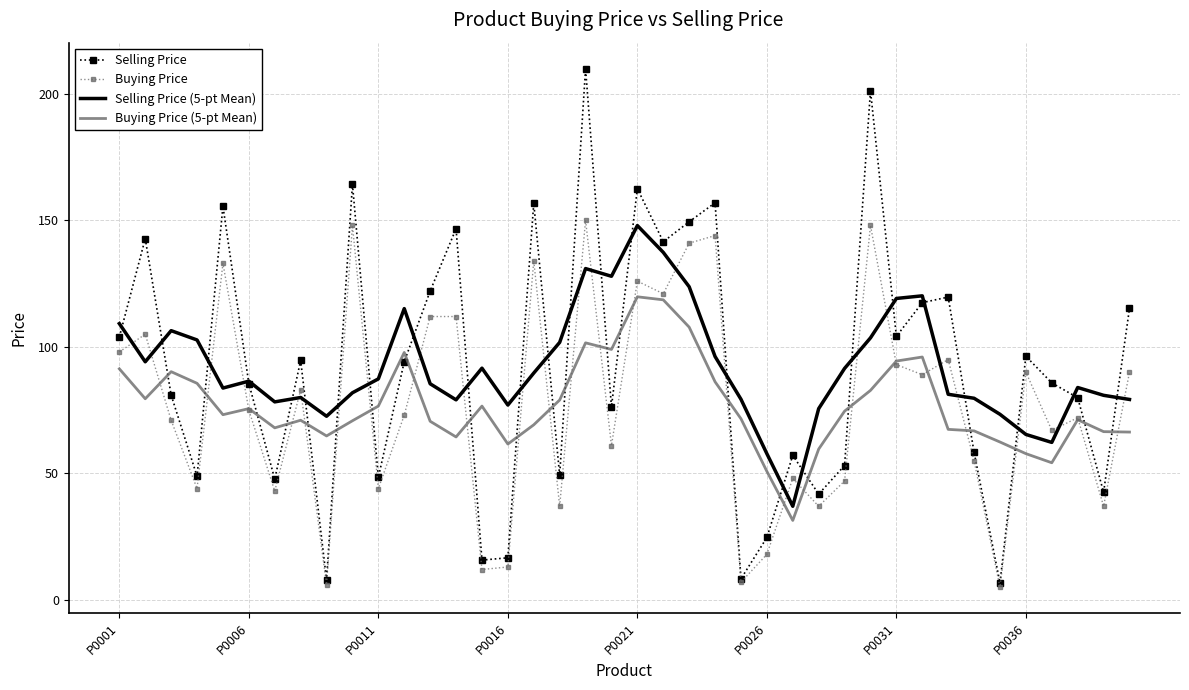

What is the difference between the maximum and minimum values in the Selling Price series?

203.3